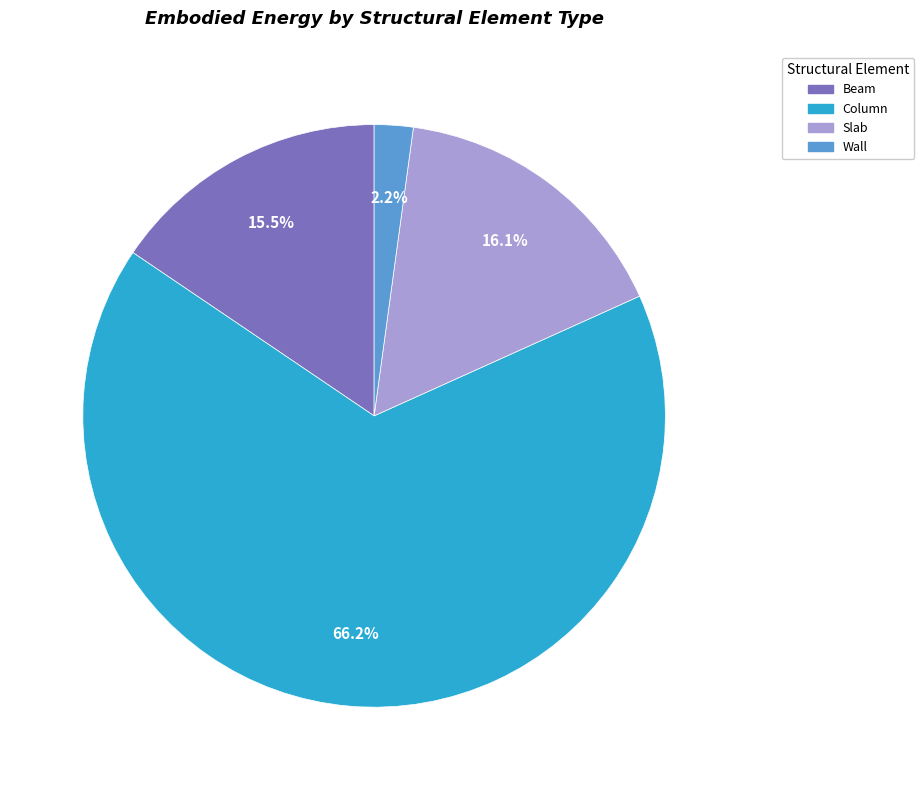

Is it true that Column is 61% of the pie?

False